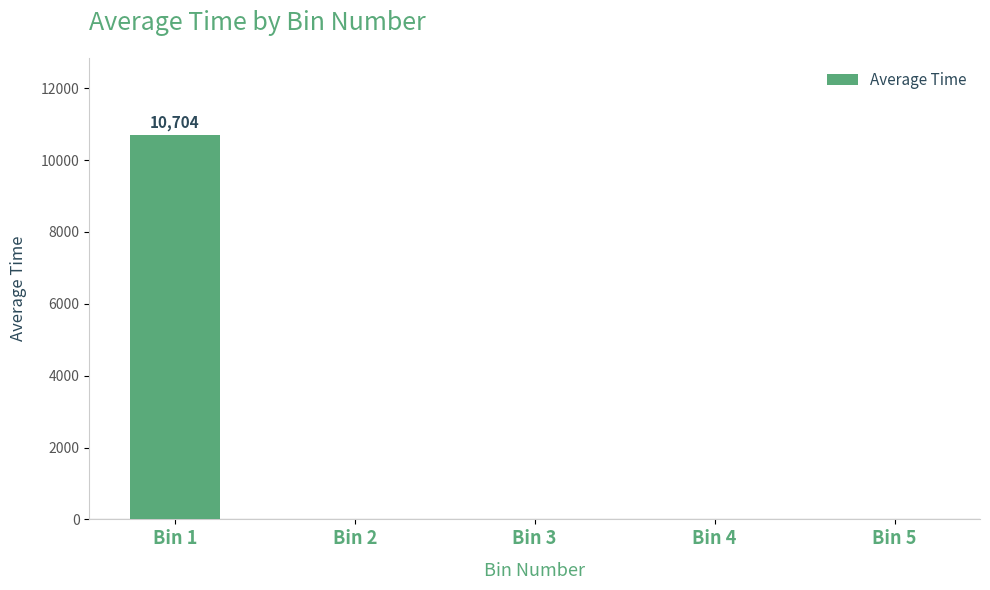

How many series are shown in this chart?

1